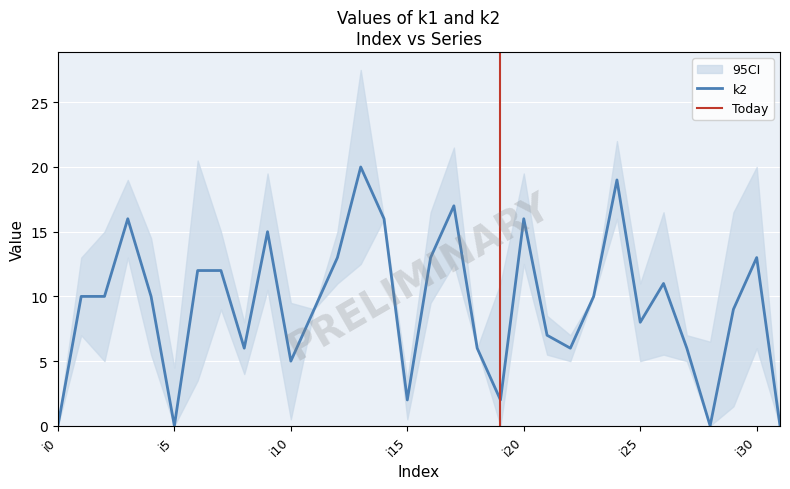

What is the change in value from i11 to i30?

+4